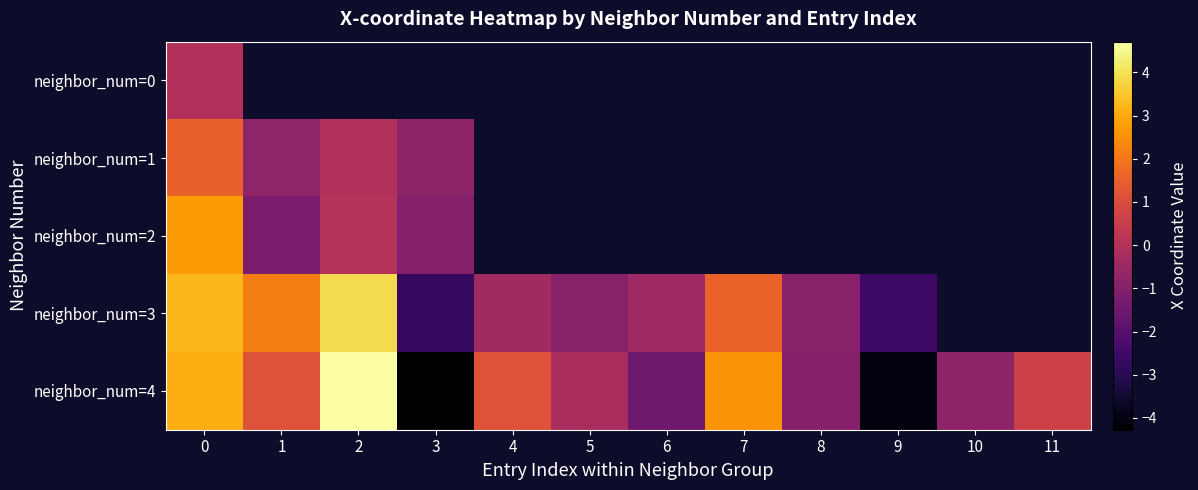

Is the value of neighbor_num=2 at 0 greater than the value of neighbor_num=3 at 5?

Yes